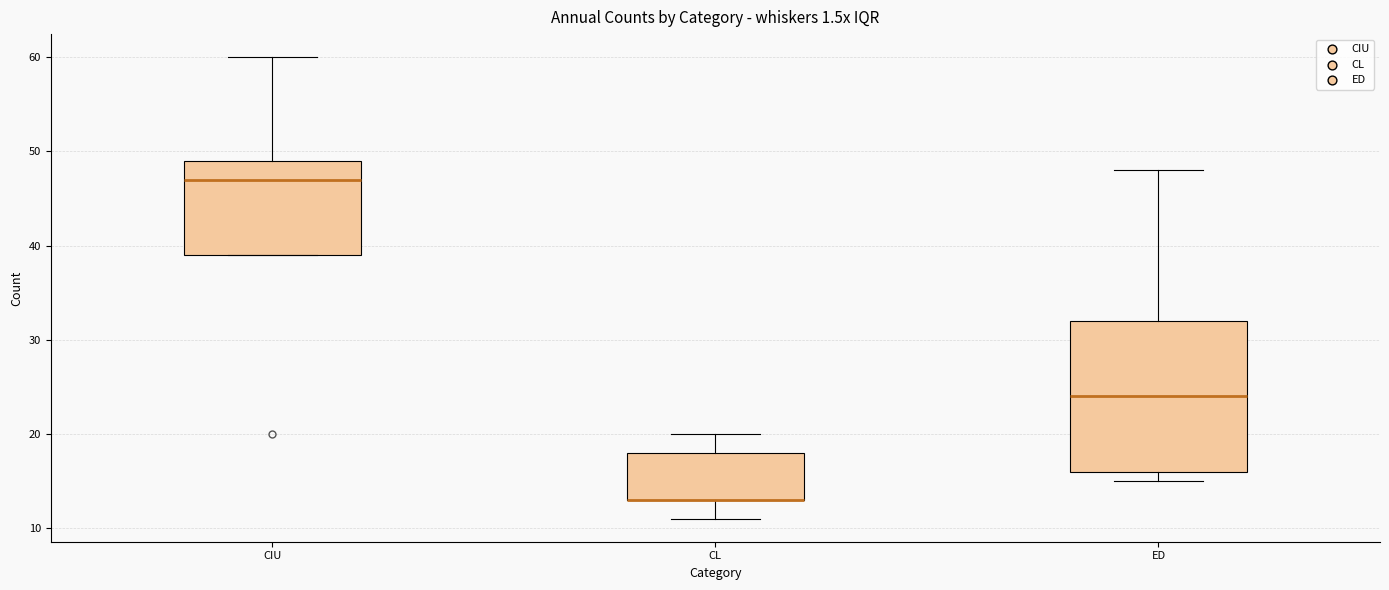

Where does the upper whisker of the box for CIU end on the y-axis? The values are not printed on the chart, so give them approximately, as read against the axis.

60